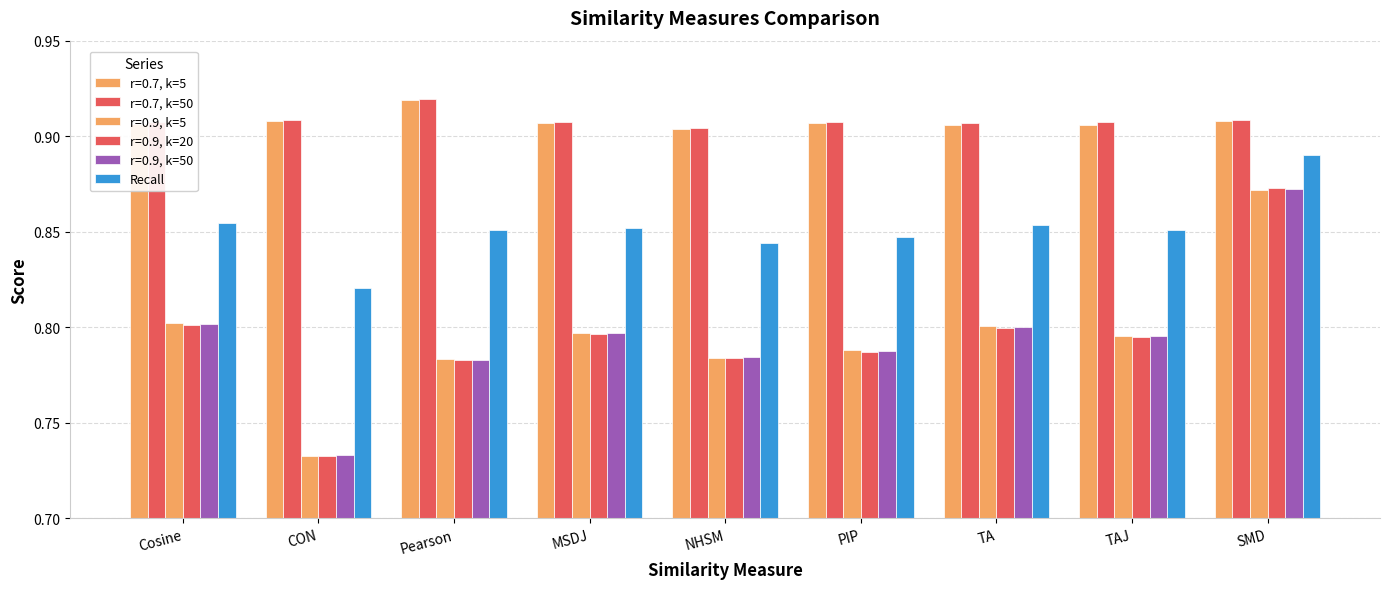

What position from the left is CON?

2